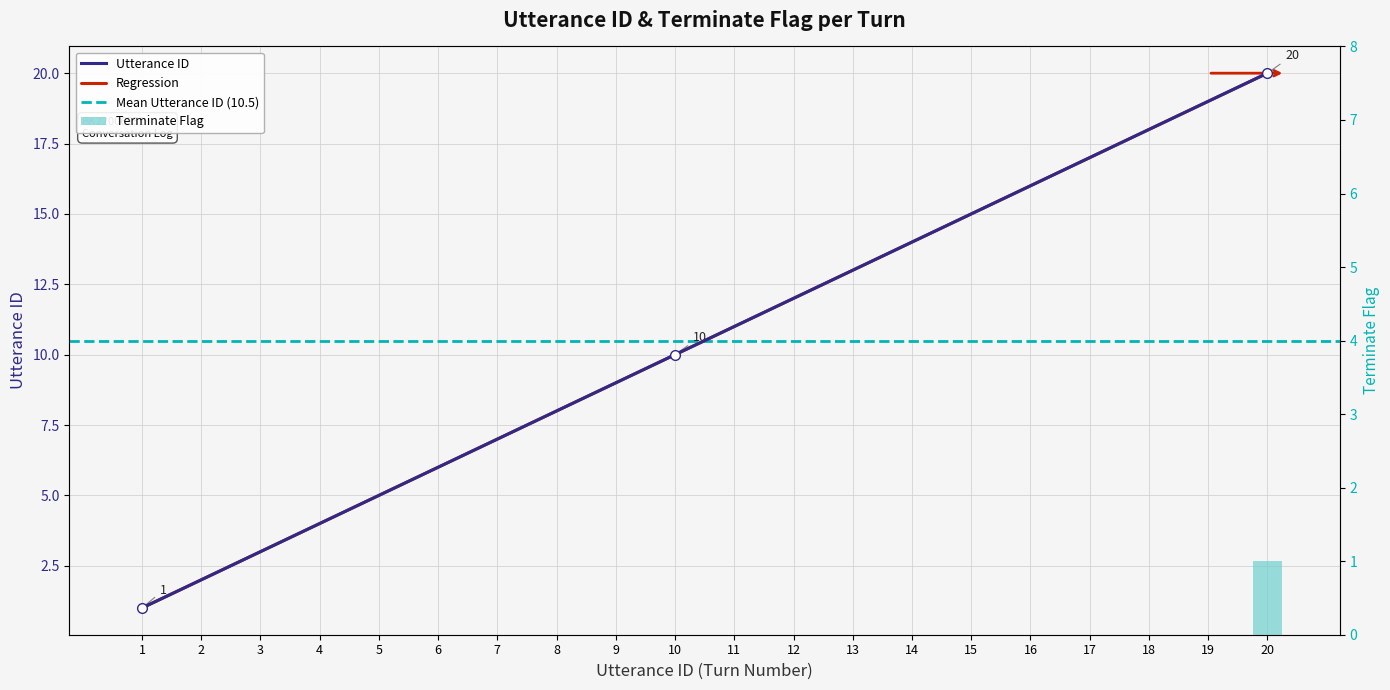

At which label is terminate closest to 0?

1